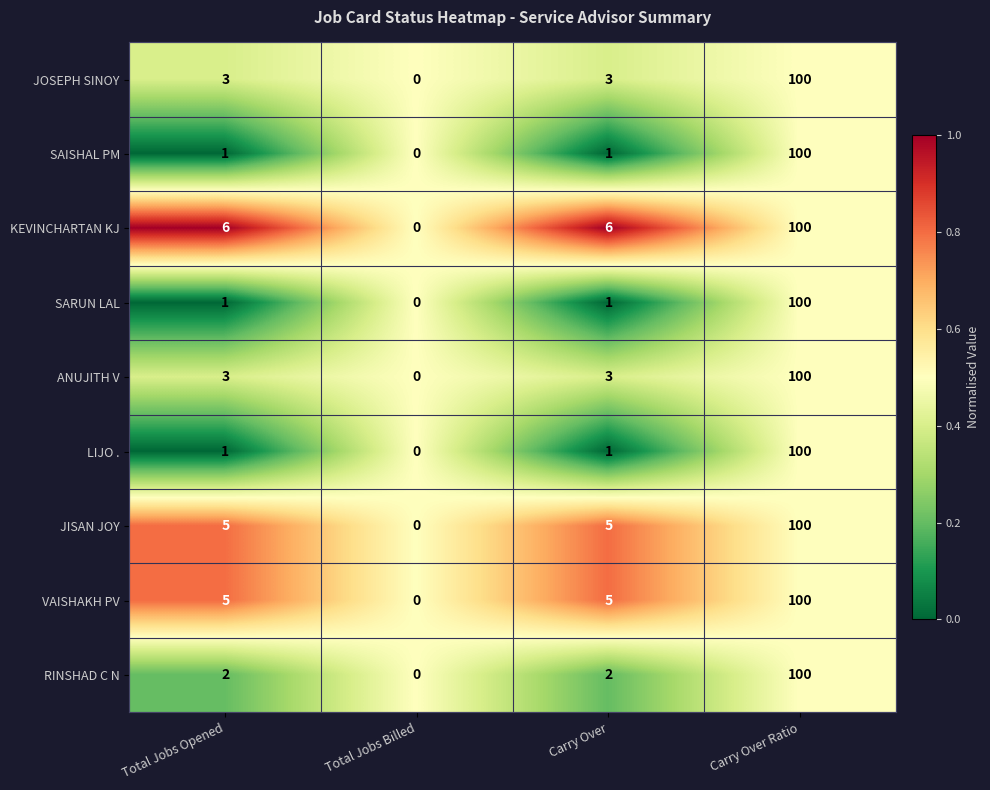

Which category has the lowest value across all series?

Total Jobs Billed